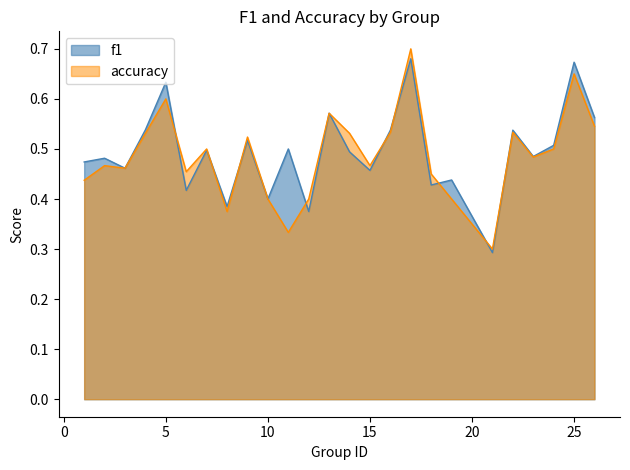

How many lines are shown in the chart?

2